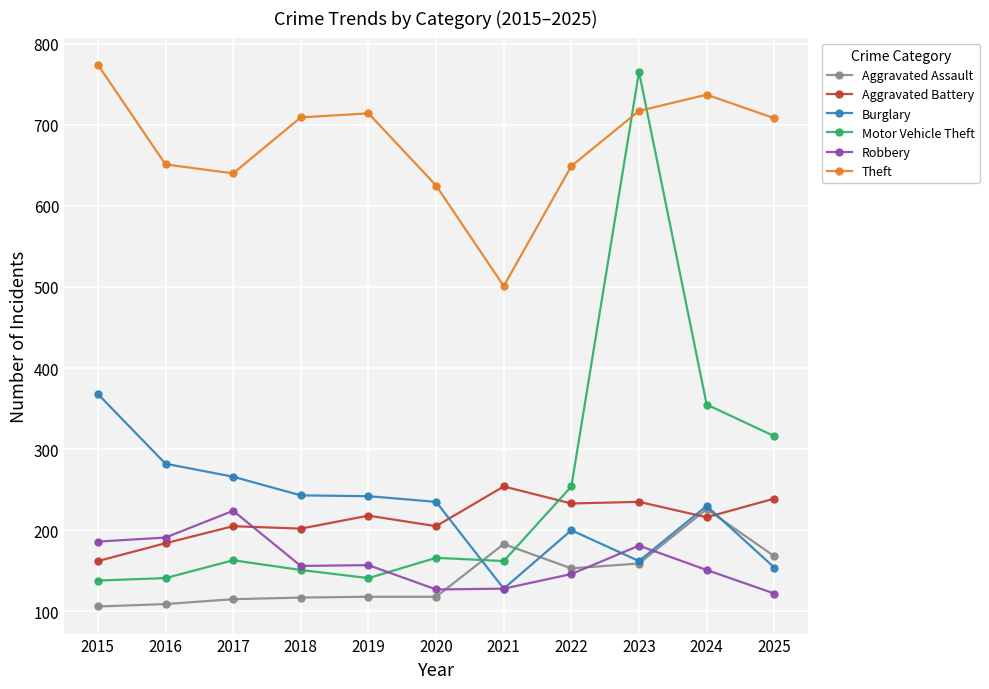

The value of Robbery at 2021 is 128. True or false?

True